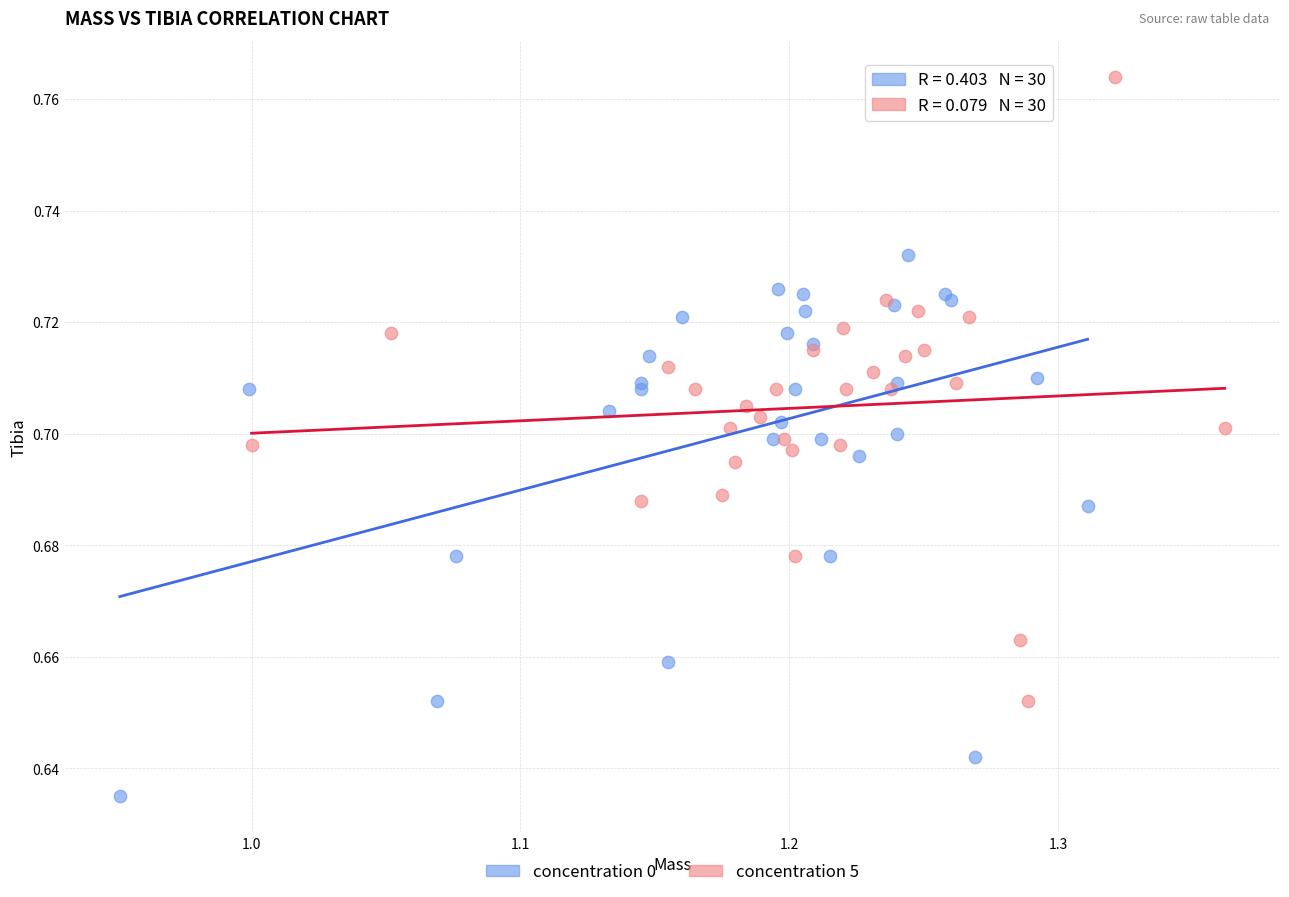

Which series reaches the minimum Y coordinate?

concentration 0